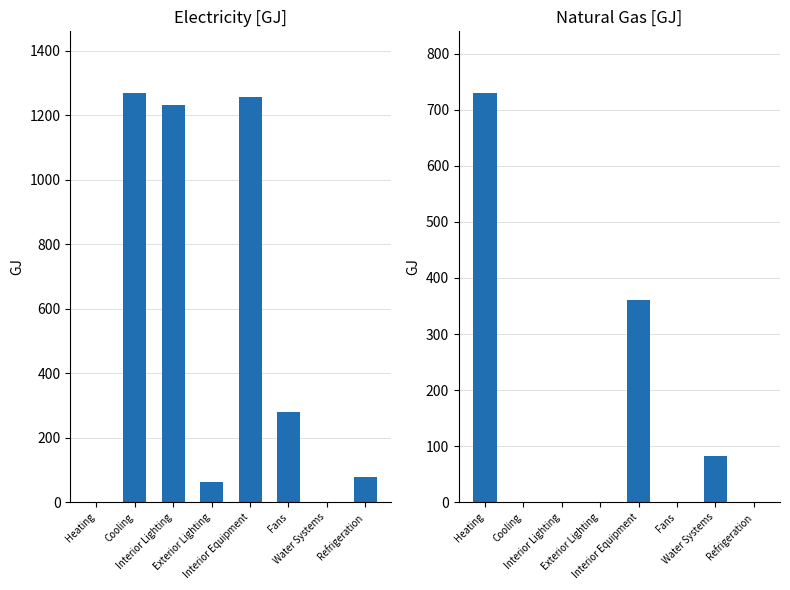

True or false: Natural Gas [GJ] has a value of 82.6 at Water Systems.

True